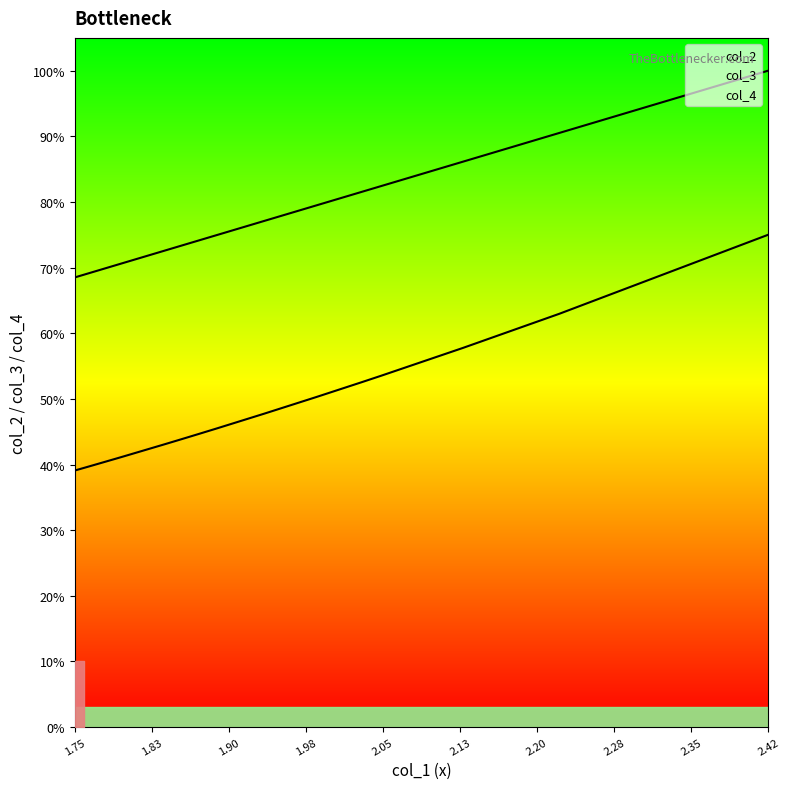

What is the lowest value of the col_2 series?

7.6